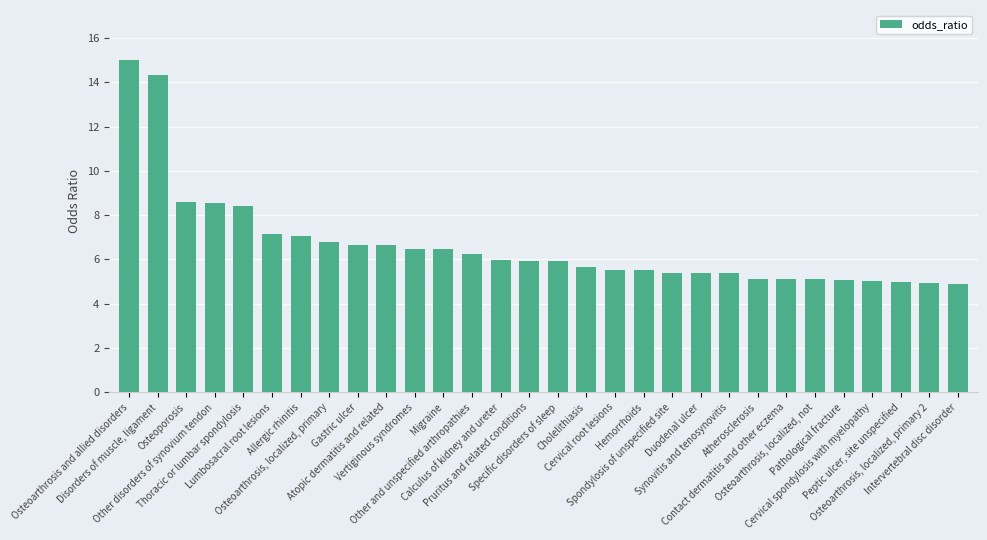

How many categories are shown in the chart?

30